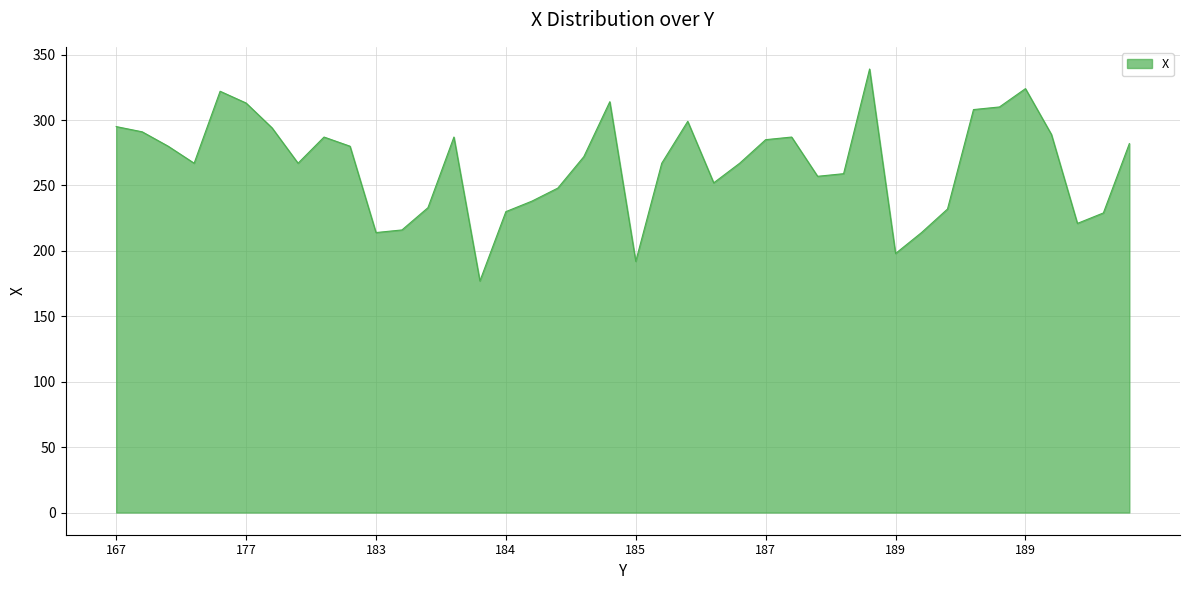

What is the difference between the maximum and minimum values?

162